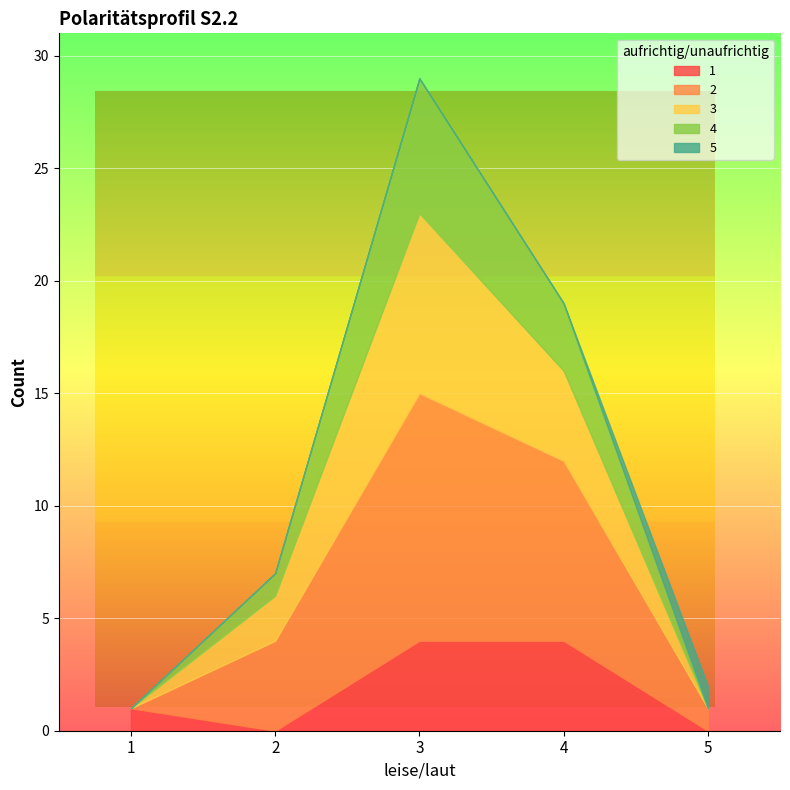

At how many categories does at least one series exceed 7?

2